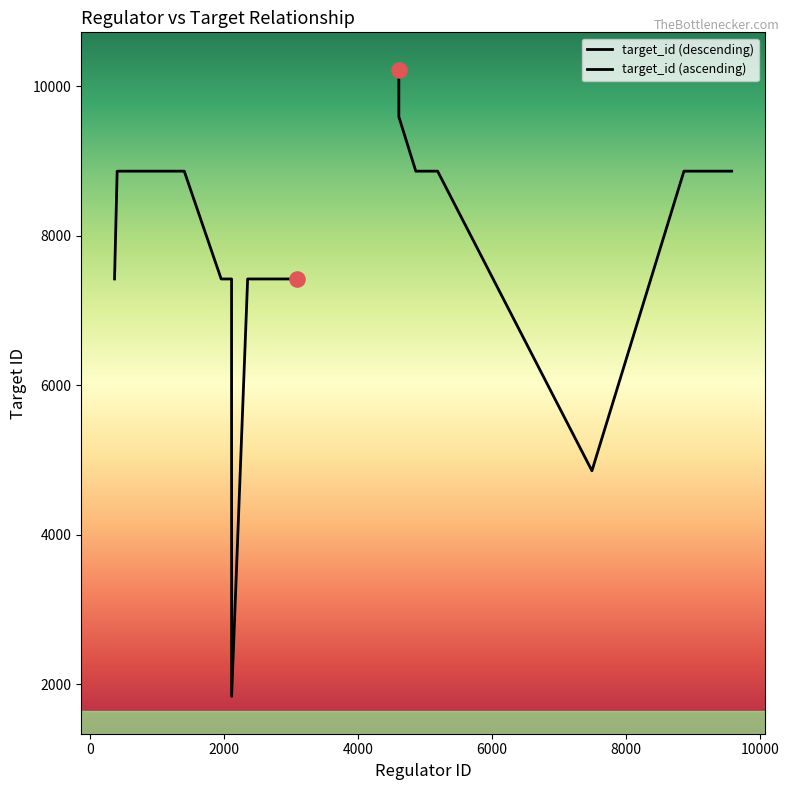

Which series reaches the minimum Y coordinate?

target_id (descending)